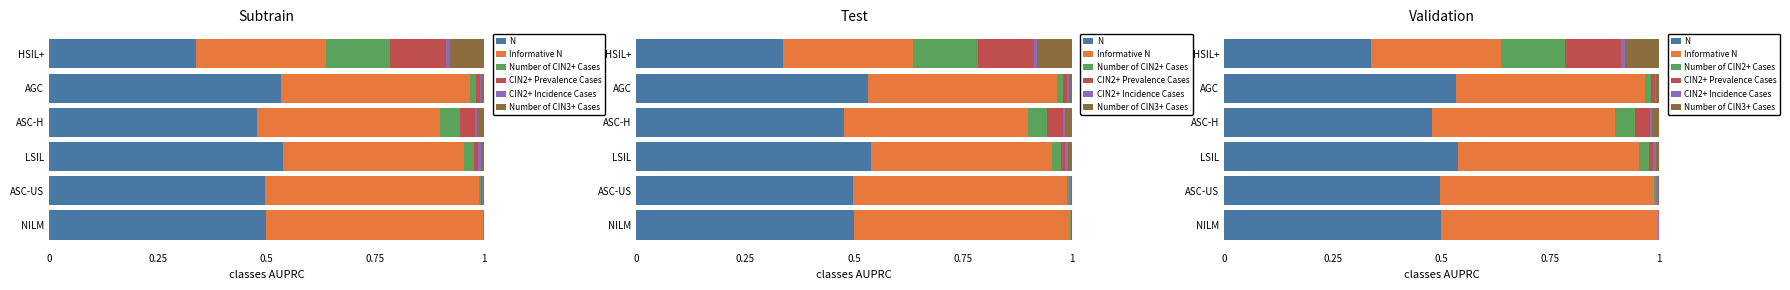

What is the minimum value for Informative N?

0.3